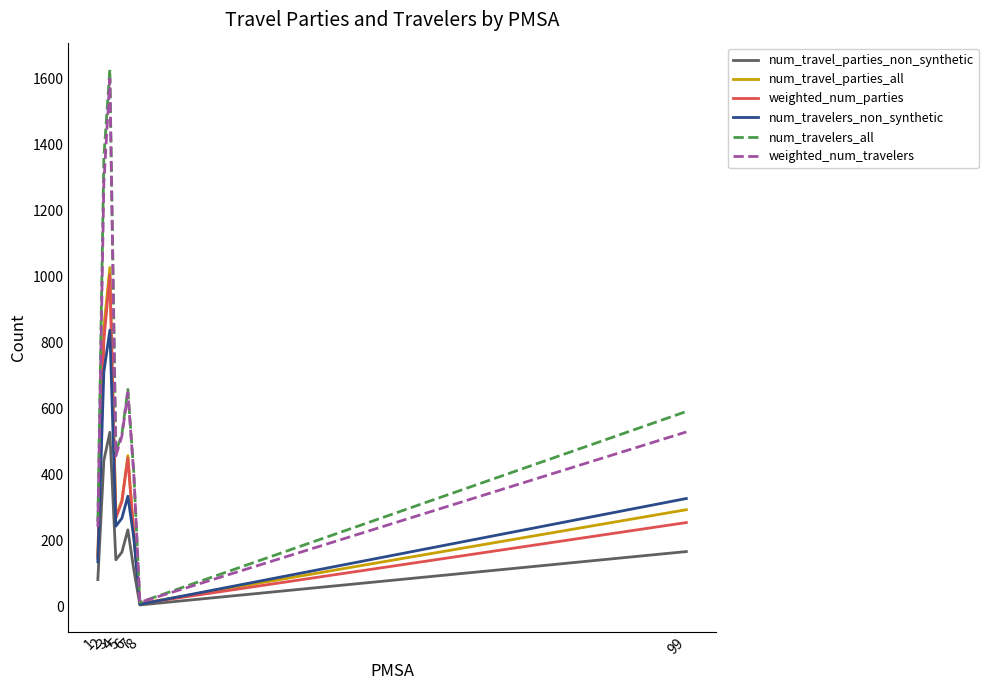

List the series in order of their peak value, lowest first.

num_travel_parties_non_synthetic, num_travelers_non_synthetic, weighted_num_parties, num_travel_parties_all, weighted_num_travelers, num_travelers_all